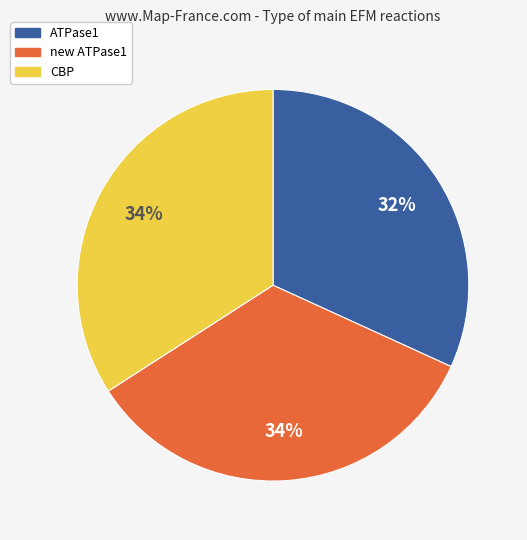

Do CBP and new ATPase1 together represent more than half of the pie?

Yes